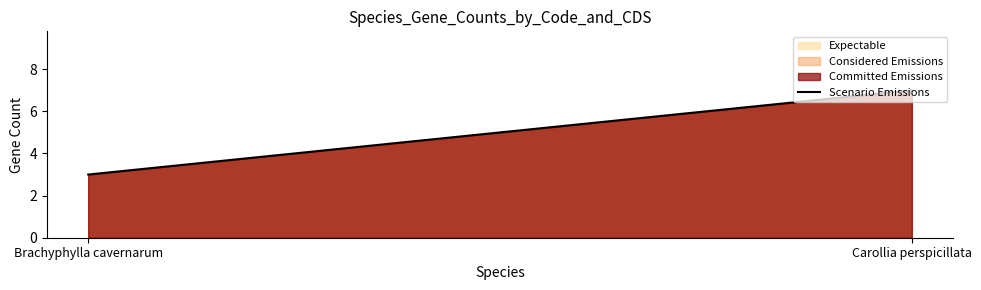

Does the chart display data point markers on the line(s)?

No